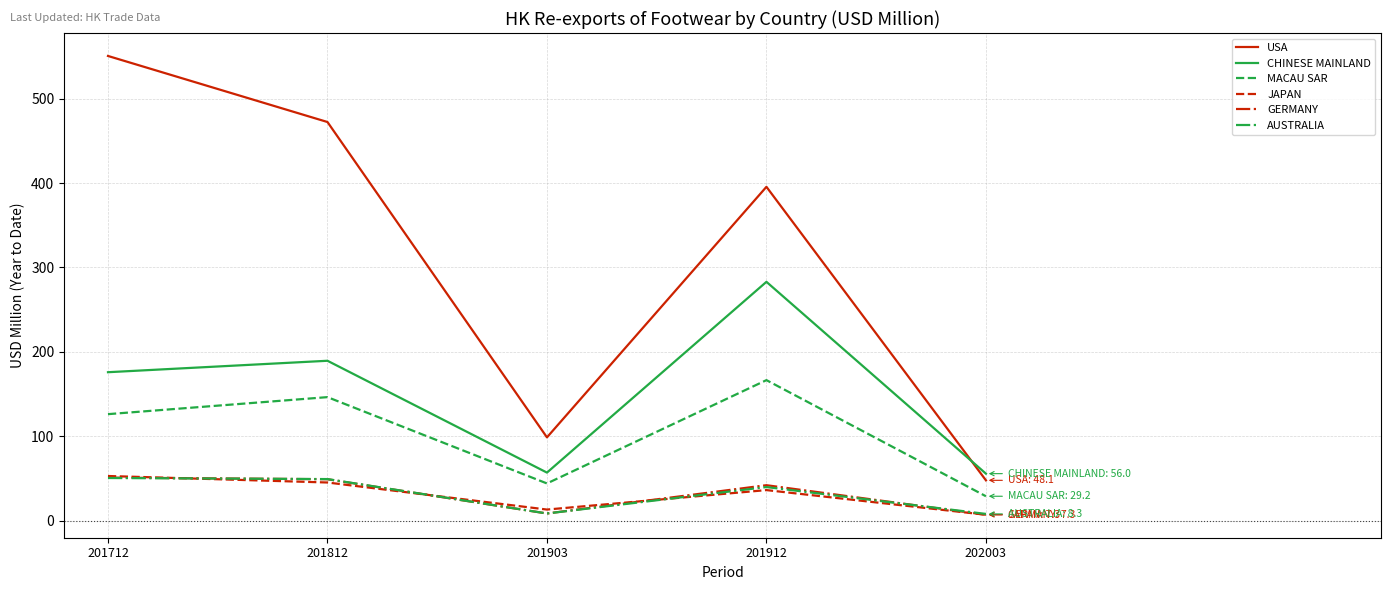

What value does the USA series have at 201712?

550.4